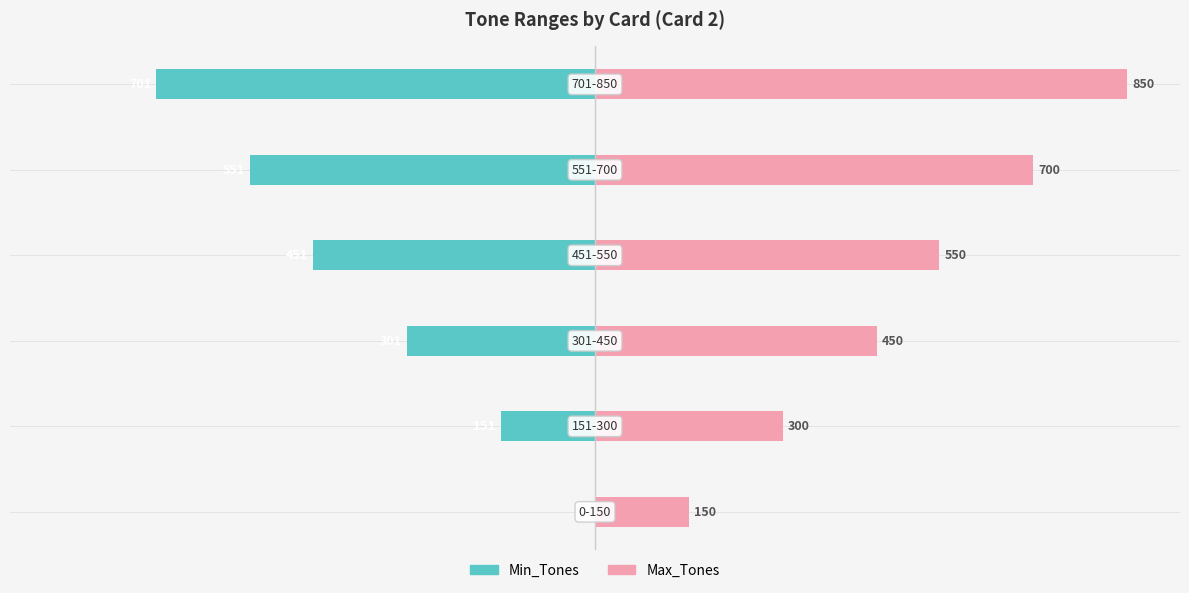

What are all the series names shown in the legend?

Min_Tones, Max_Tones